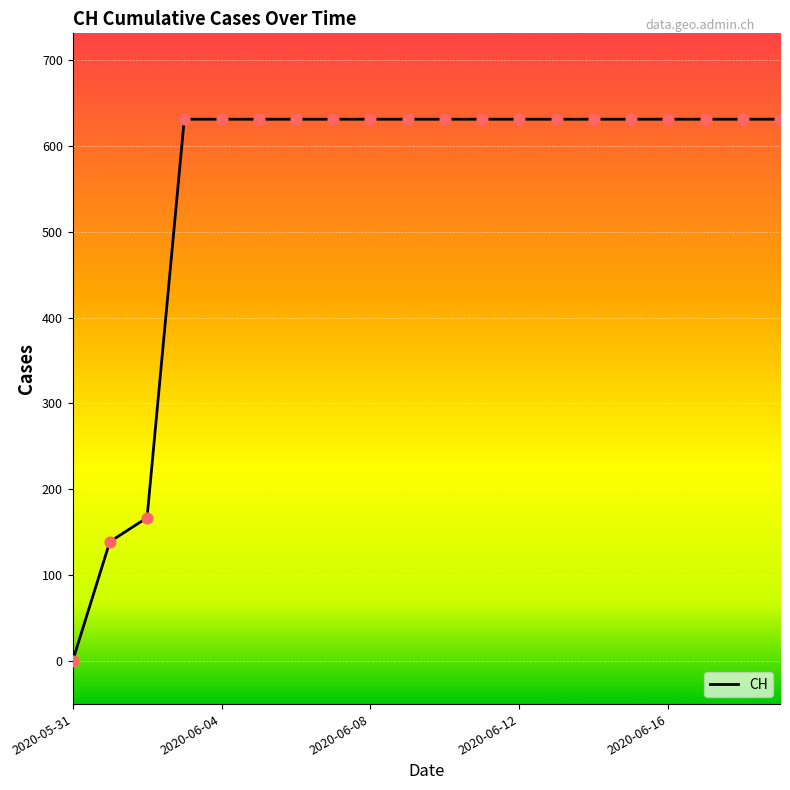

What is the difference between the maximum and minimum values?

631